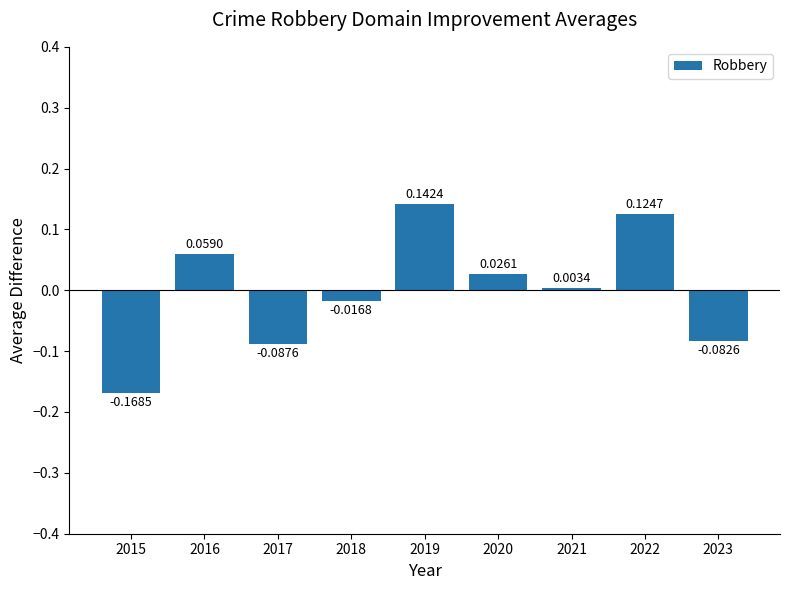

What is the difference between the maximum and minimum values?

0.3